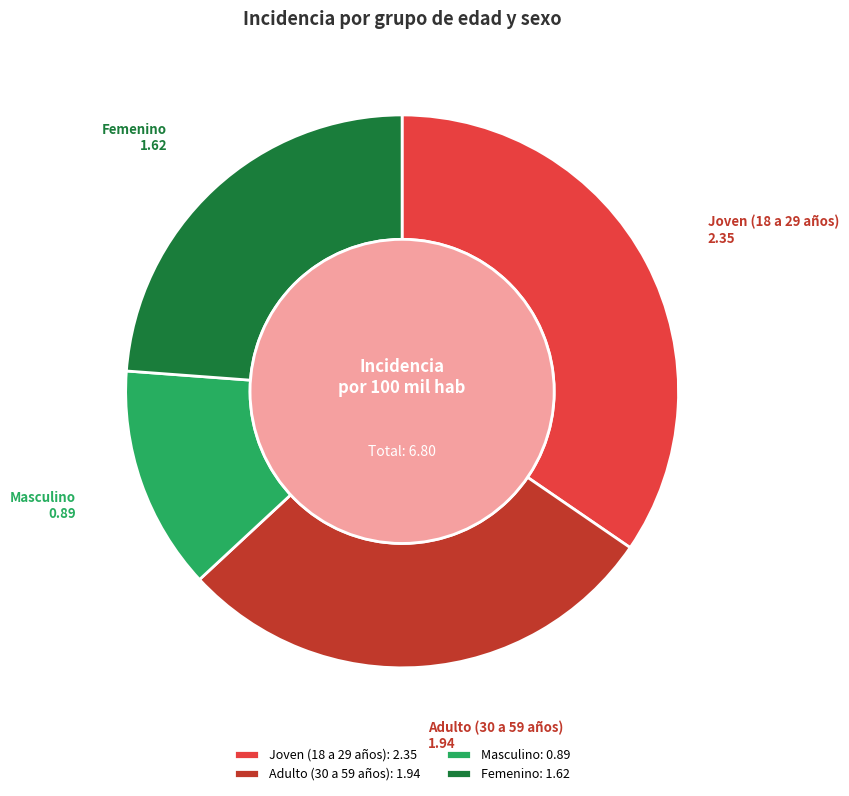

Which slice is the largest?

Joven (18 a 29 años)